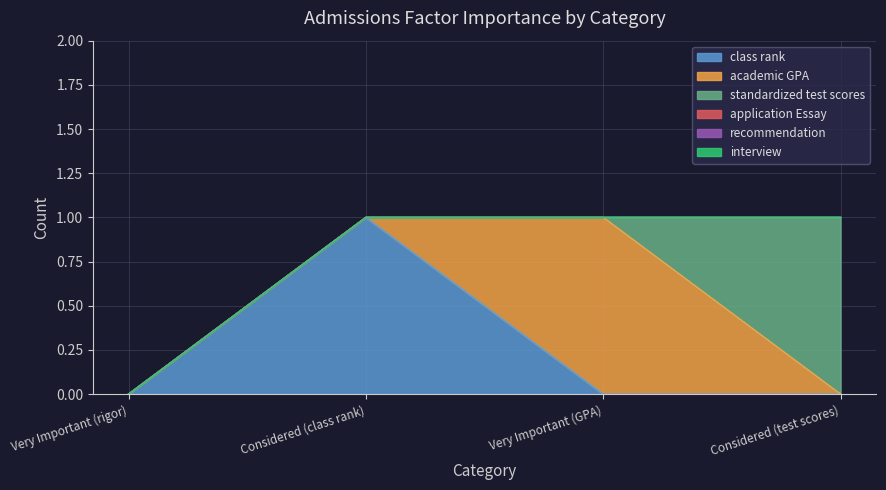

What is the label of the 1st point from the left?

Very Important (rigor)